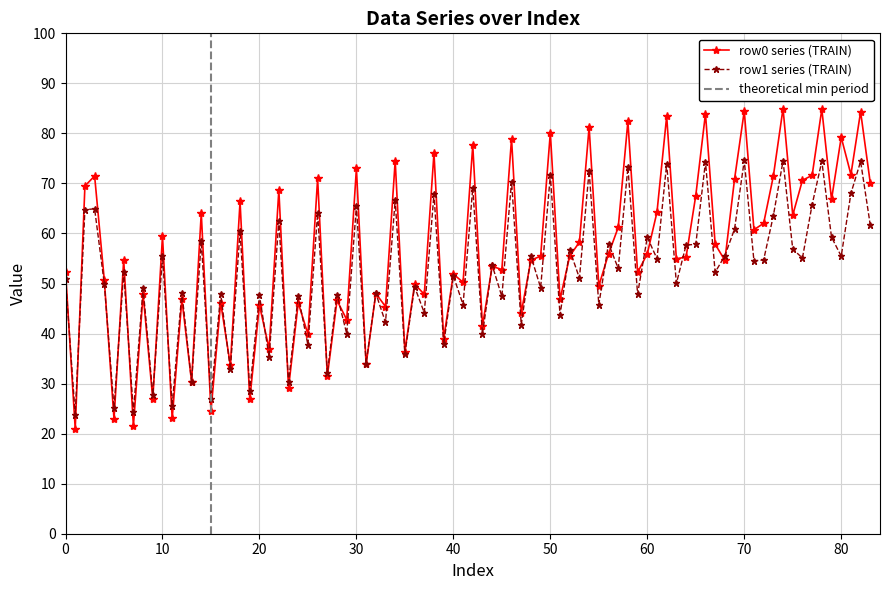

What is the minimum value for row1 series (TRAIN)?

23.7